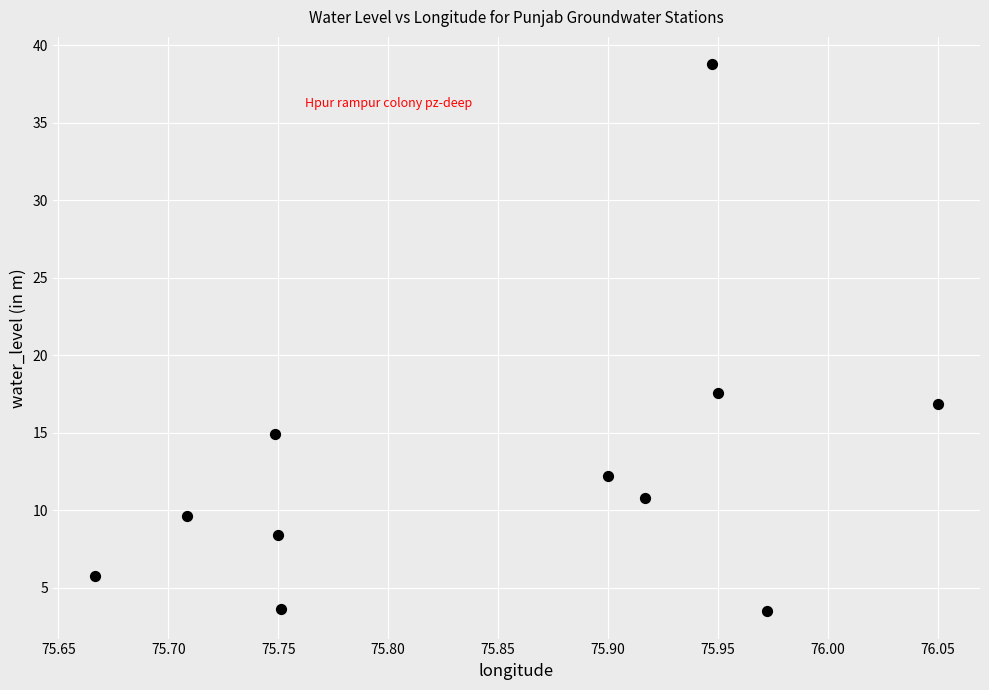

What Y value in the scatter plot is closest to 21?

17.6